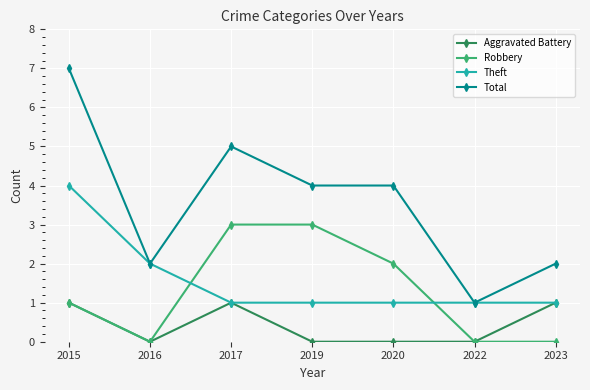

Where is the first local maximum for Total?

2017